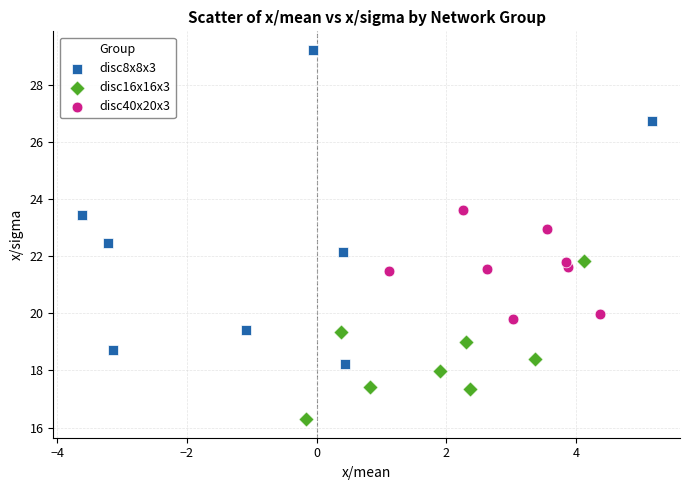

Which series contains the lowest Y value?

disc16x16x3